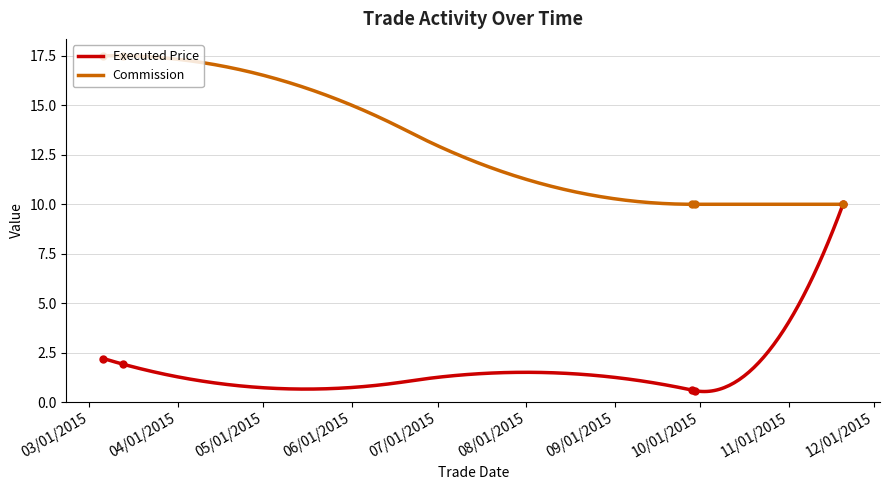

Rank the categories by Commission value from lowest to highest.

9/28/2015, 9/29/2015, 11/20/2015, 3/6/2015, 3/13/2015